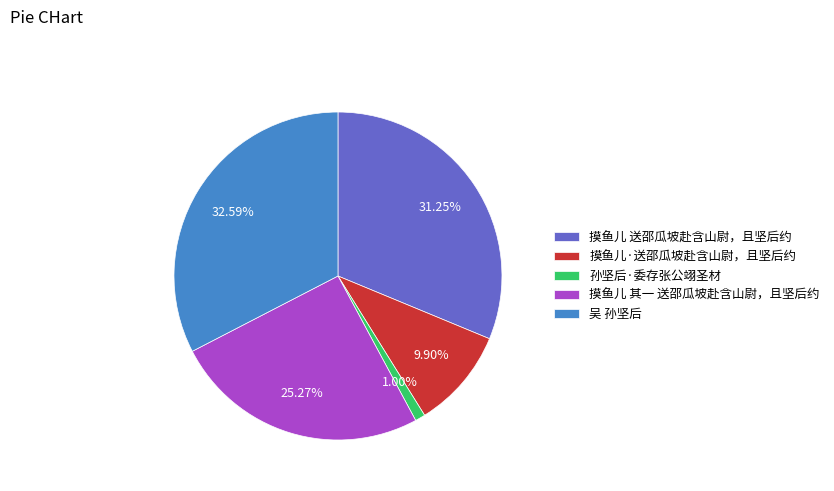

How many slices are in this pie chart?

5